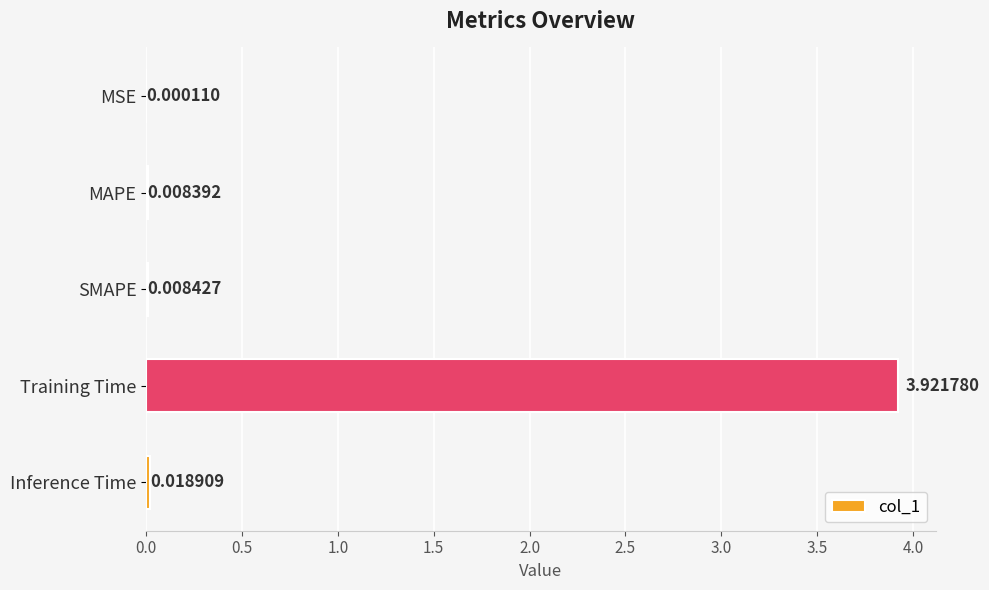

What is the sum of all values?

4.0